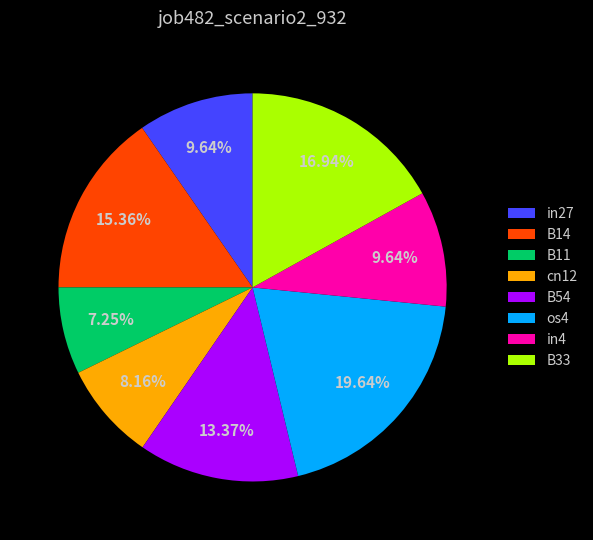

To the nearest percent, what percentage of the pie is in27?

10%